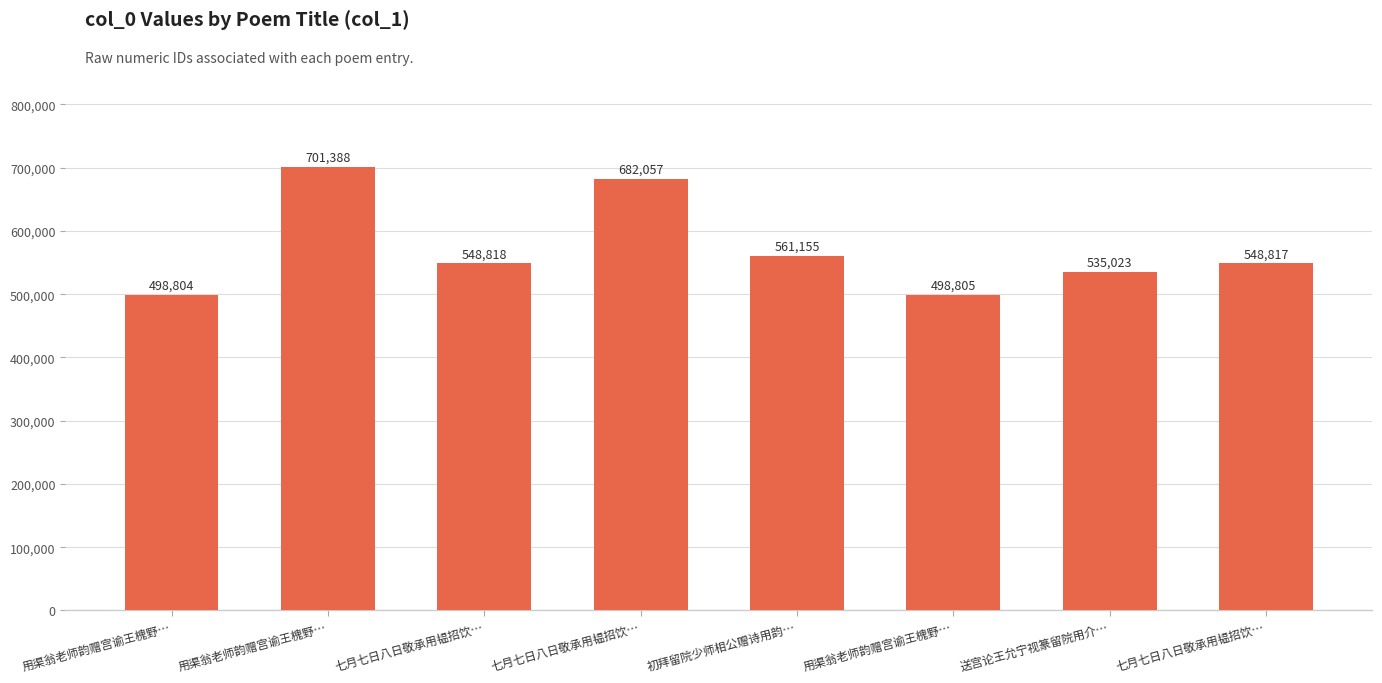

What is the sum of the values at 七月七日八日敬承用韫招饮… and 用渠翁老师韵赠宫谕王槐野…?

1383445